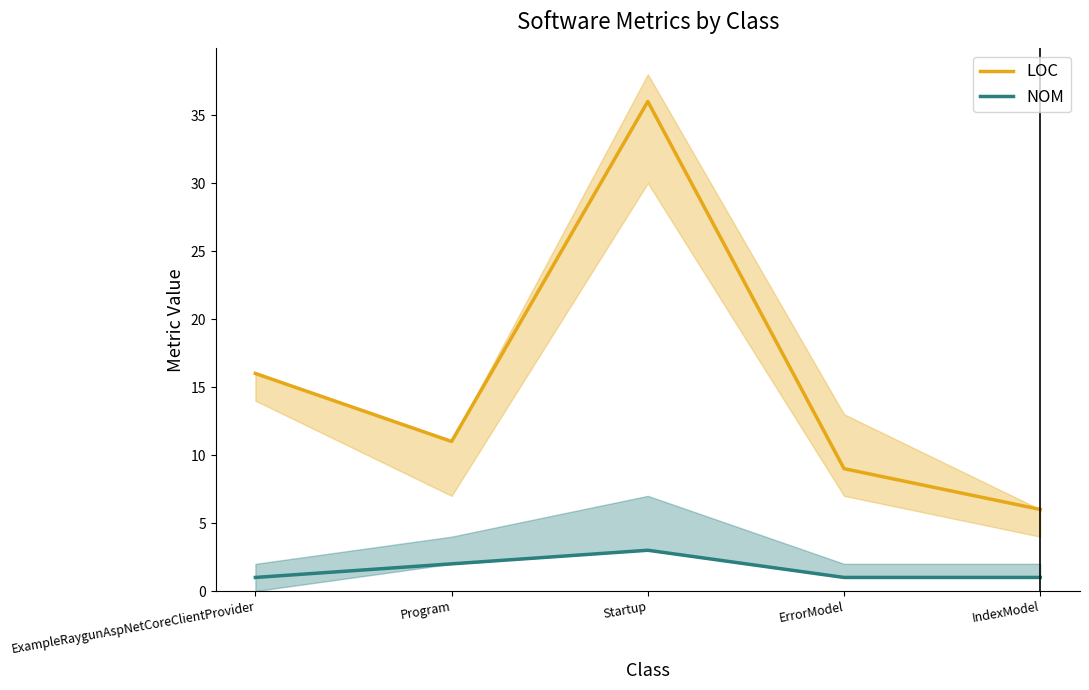

What is the minimum value shown in the chart?

1